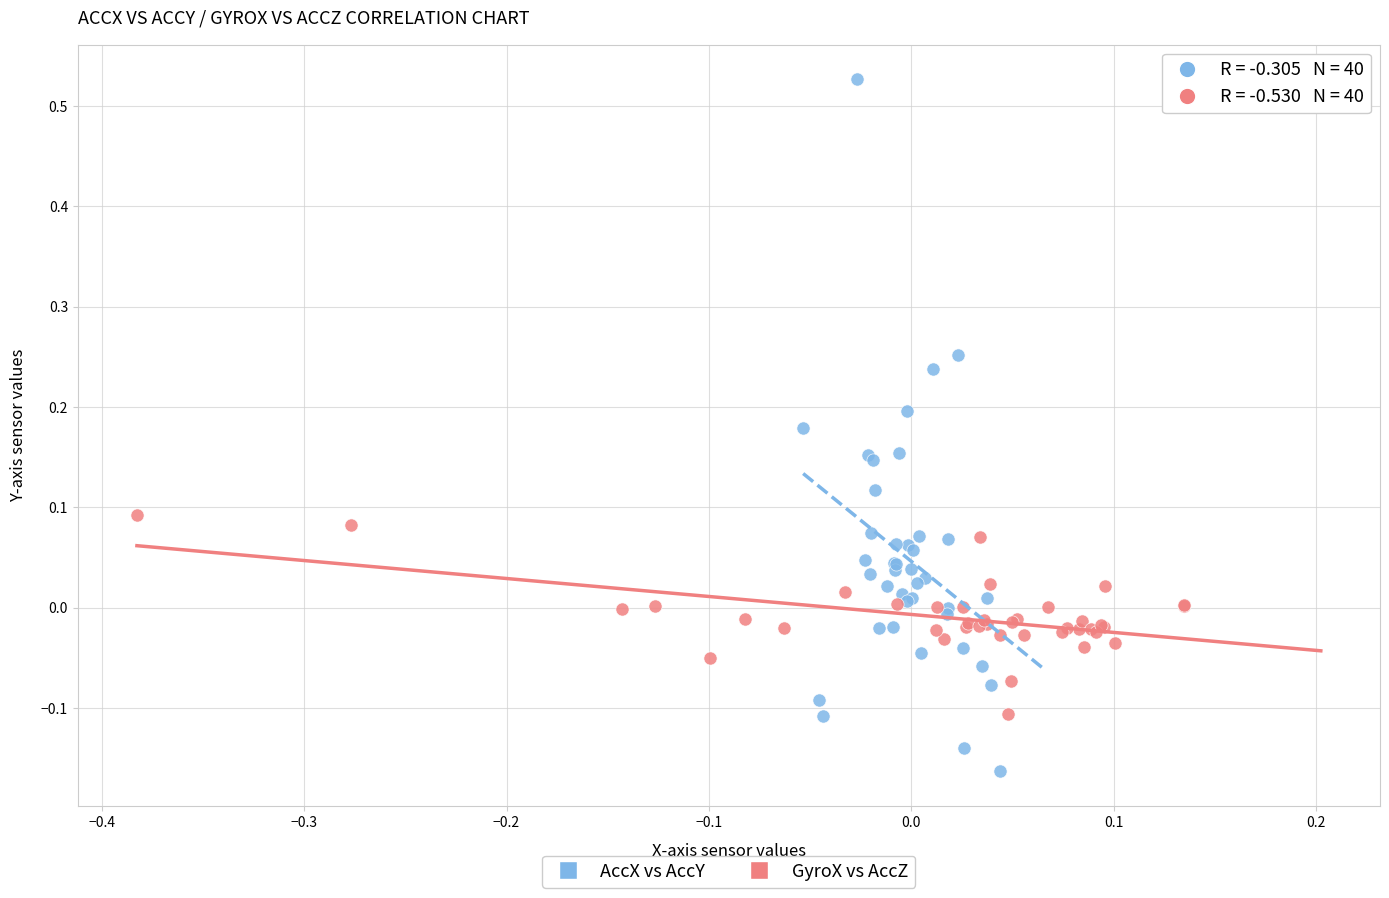

Which series has the widest spread of Y values?

AccX vs AccY